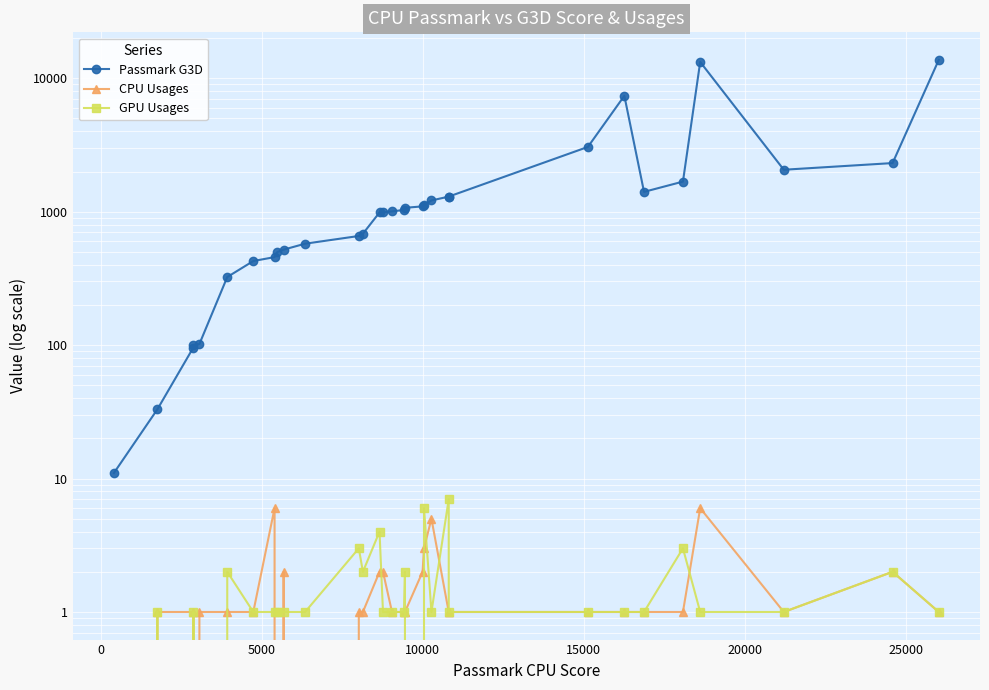

Reading left to right, what are all the values shown in this chart?

Passmark G3D: 11	33	96	100	102	324	427	457	498	520	576	658	684	987	991	1007	1031	1070	1097	1122	1215	1298	1299	3060	7395	1409	1682	13266	2064	2316	13733
CPU Usages: 0	1	1	0	1	1	1	6	0	2	0	1	1	2	2	1	1	1	2	3	5	1	1	1	1	1	1	6	1	2	1
GPU Usages: 0	1	0	1	0	2	1	1	1	1	1	3	2	4	1	1	1	2	0	6	1	7	1	1	1	1	3	1	1	2	1